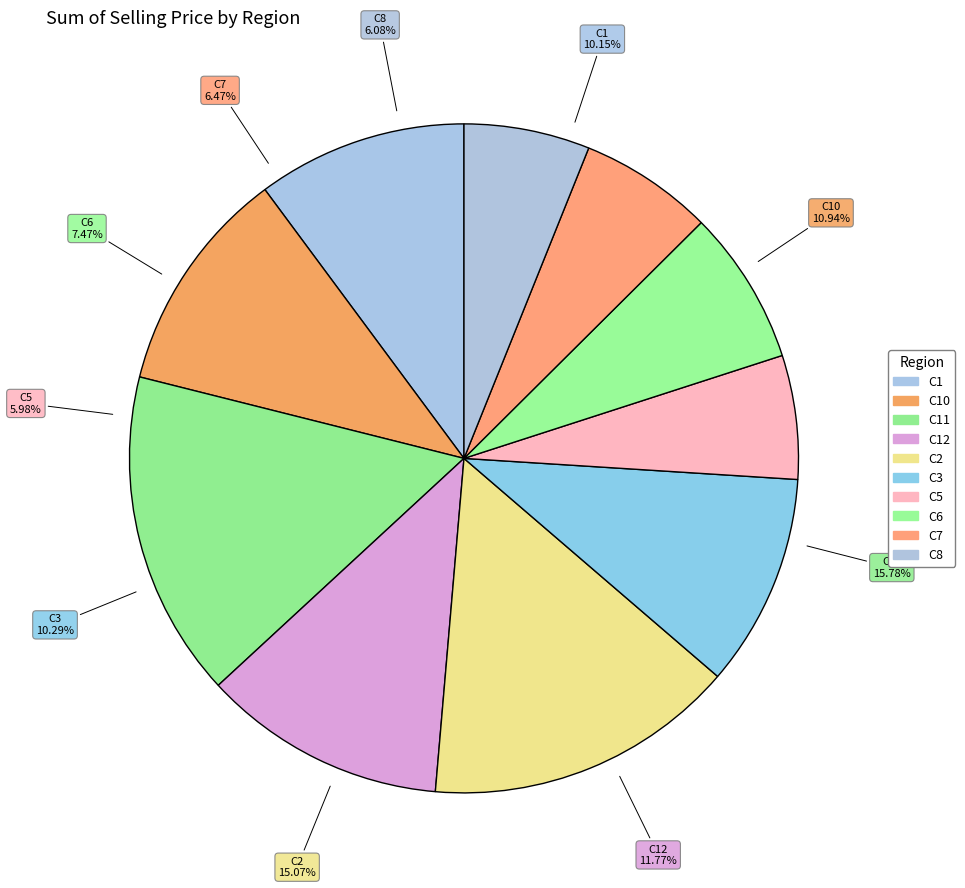

To the nearest percent, what is the average slice percentage?

10%